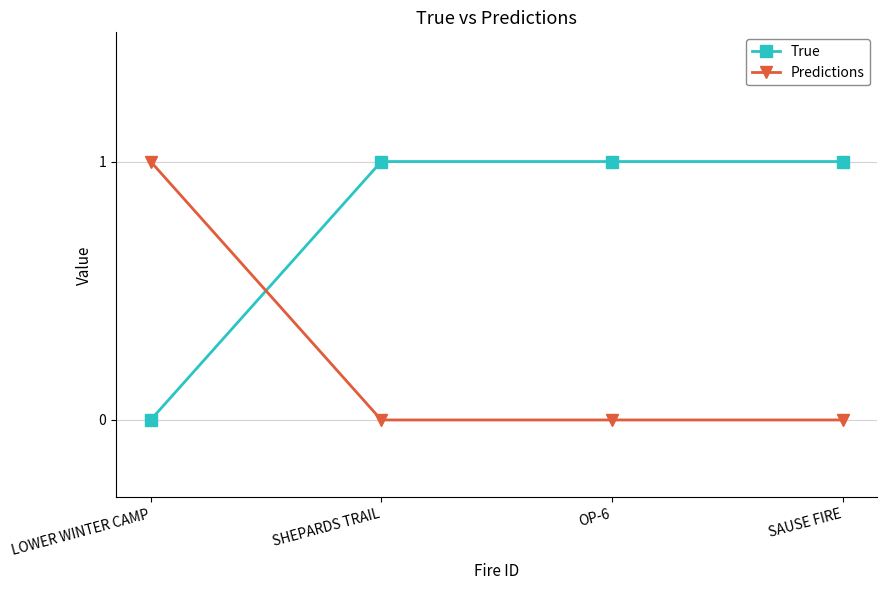

At how many categories does at least one series exceed 0?

4